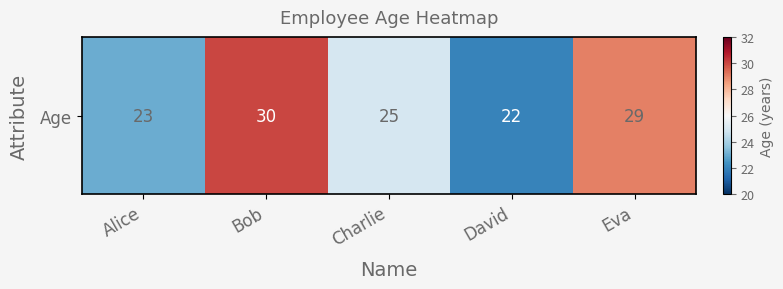

What is the difference between the second highest and minimum values?

7